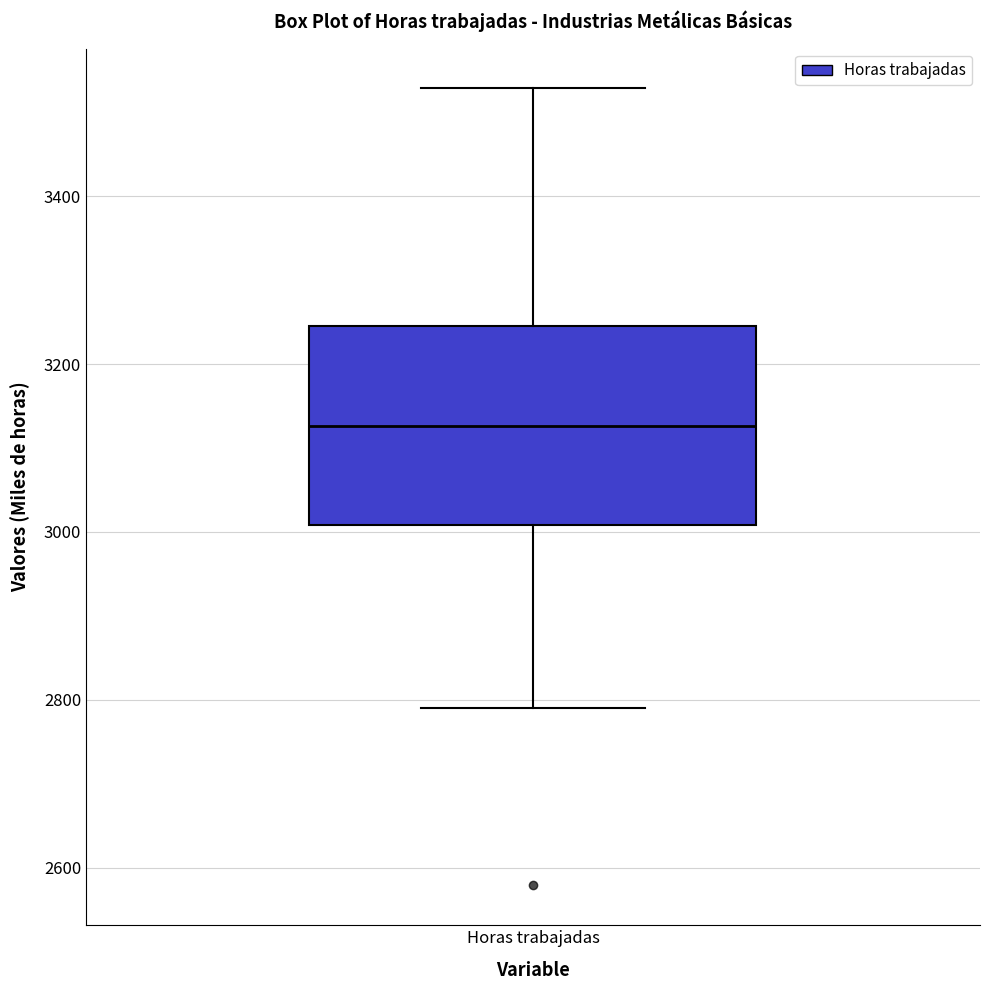

Read this box plot against the y-axis: the position of the median line, the range covered by the box, and the ends of both whiskers. The values are not printed on the chart, so give them approximately, as read against the axis.

median 3120, box 3000 to 3240, whiskers 2800 to 3520